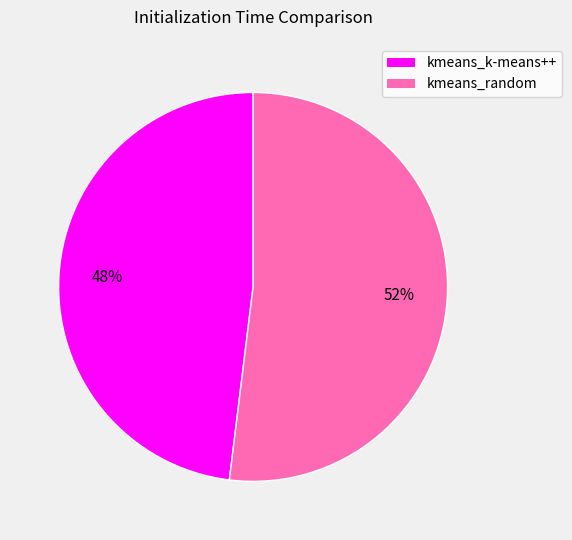

What is the smallest slice in the pie chart?

kmeans_k-means++